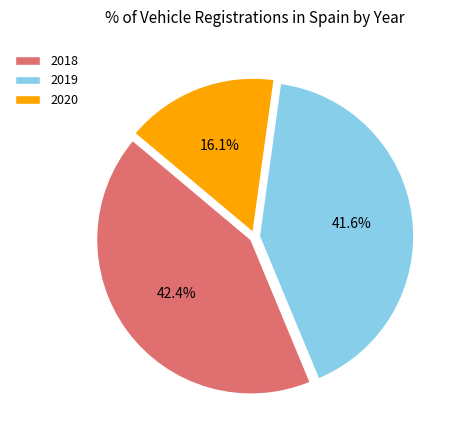

What percentage do 2020 and 2019 together represent?

57.6%